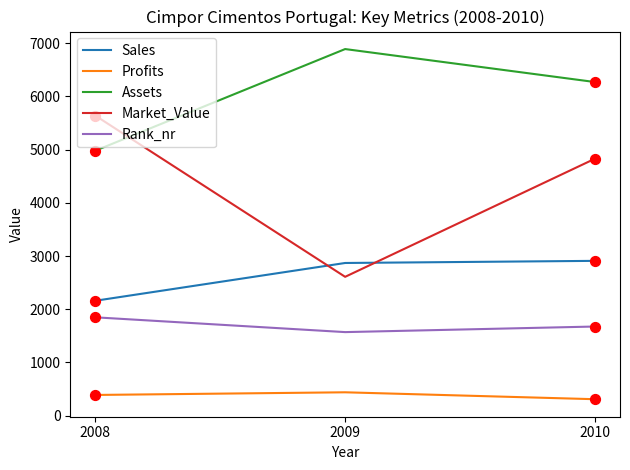

Is the value of Assets at 2008 greater than the value of Rank_nr at 2008?

Yes